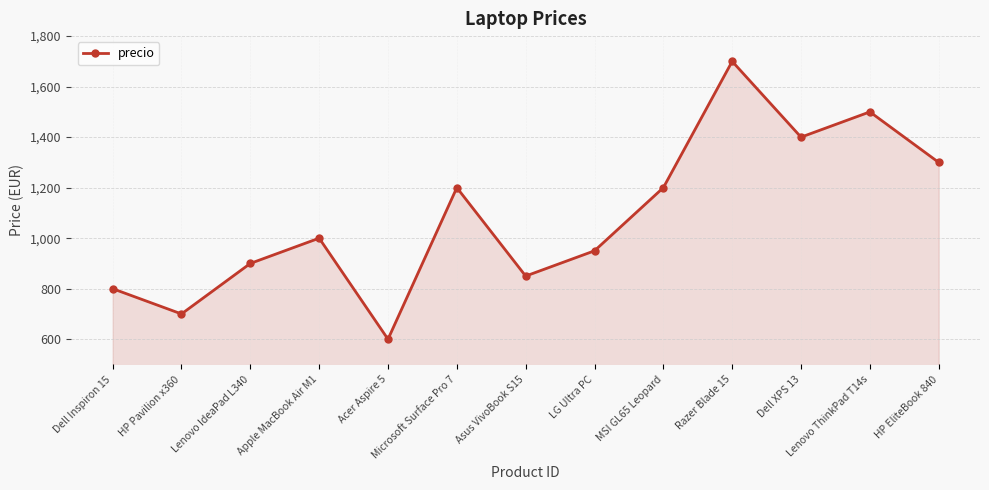

What is the smallest value displayed?

600